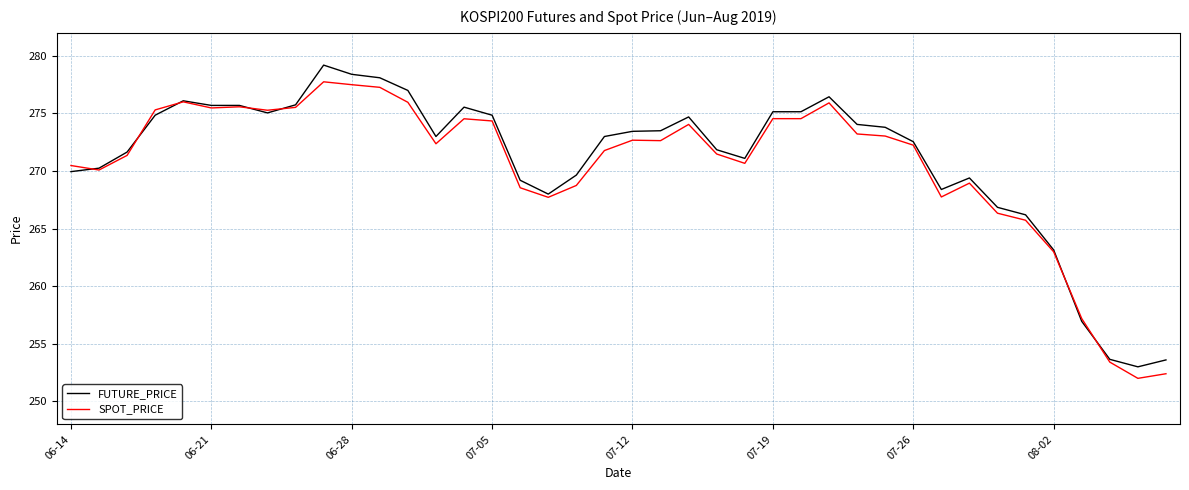

Count the number of categories in the chart.

40